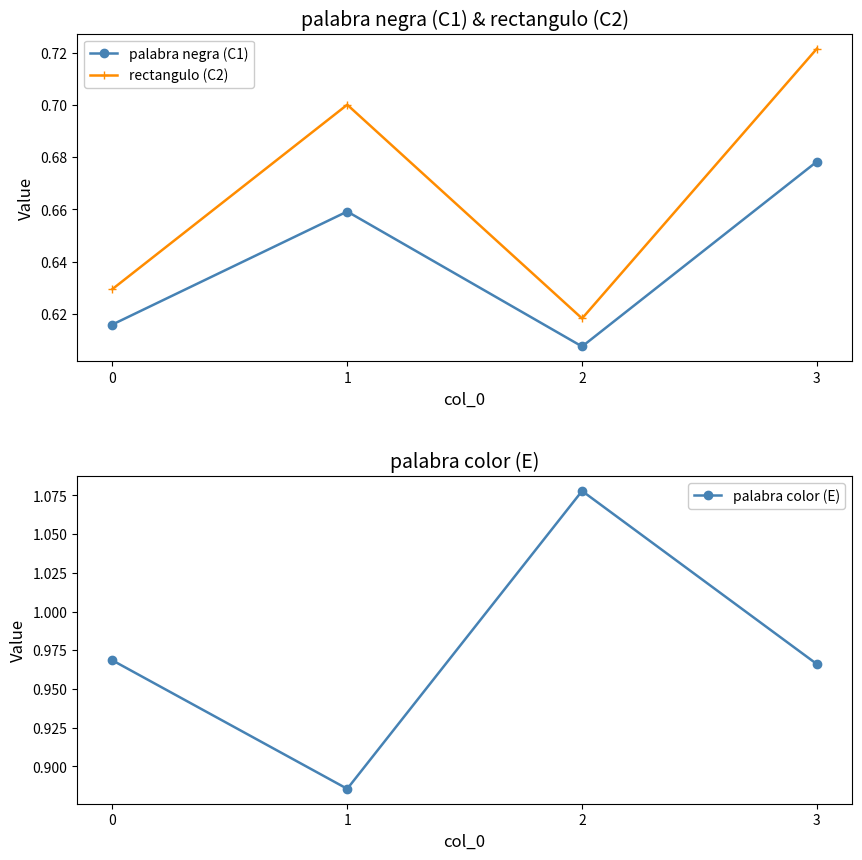

In palabra color (E), how many points are lower than both neighbors (excluding endpoints)?

1